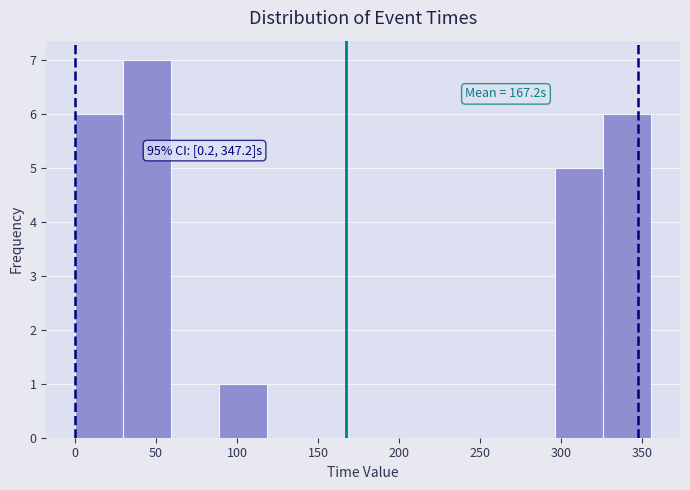

Over which range of the x-axis is the bar tallest?

30 to 60